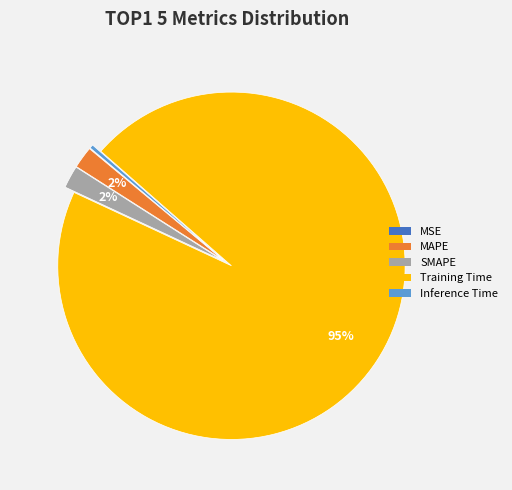

To the nearest percent, what is the average slice percentage?

20%